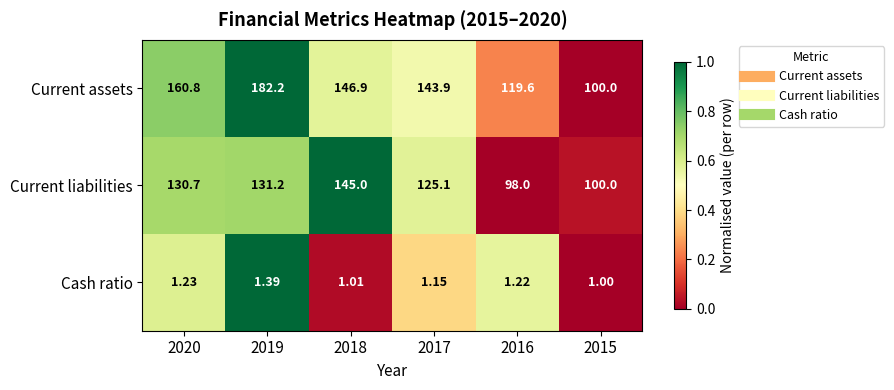

Which series has the largest total across all categories?

Current assets